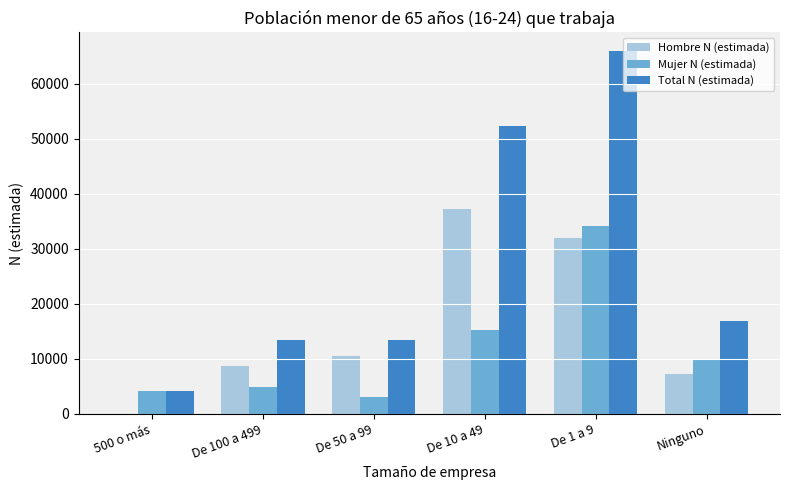

What is the average value of the Total N (estimada) series?

27719